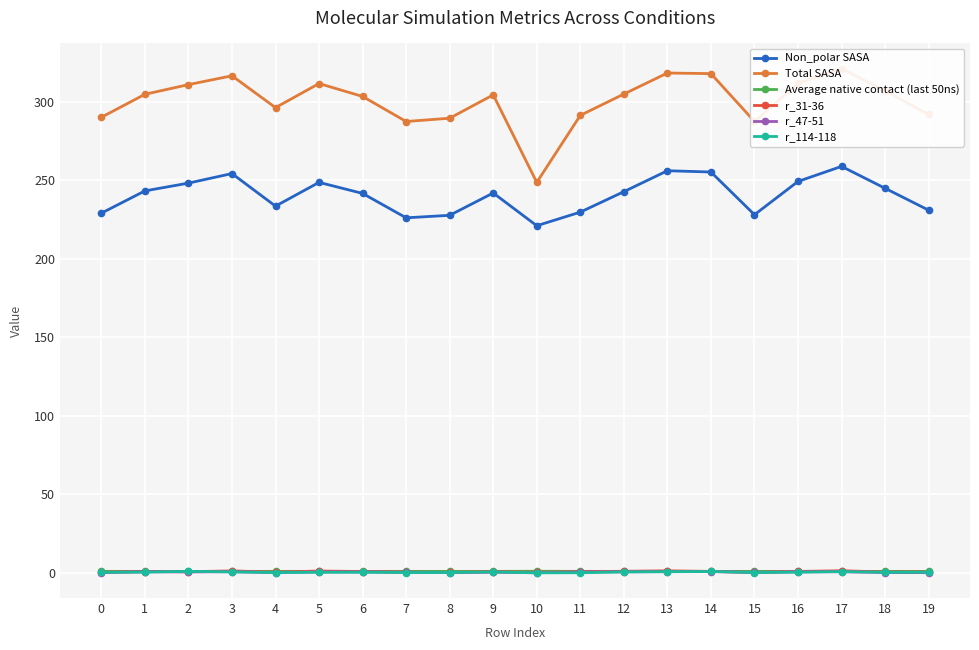

What are all the series names shown in the legend?

Non_polar SASA, Total SASA, Average native contact (last 50ns), r_31-36, r_47-51, r_114-118